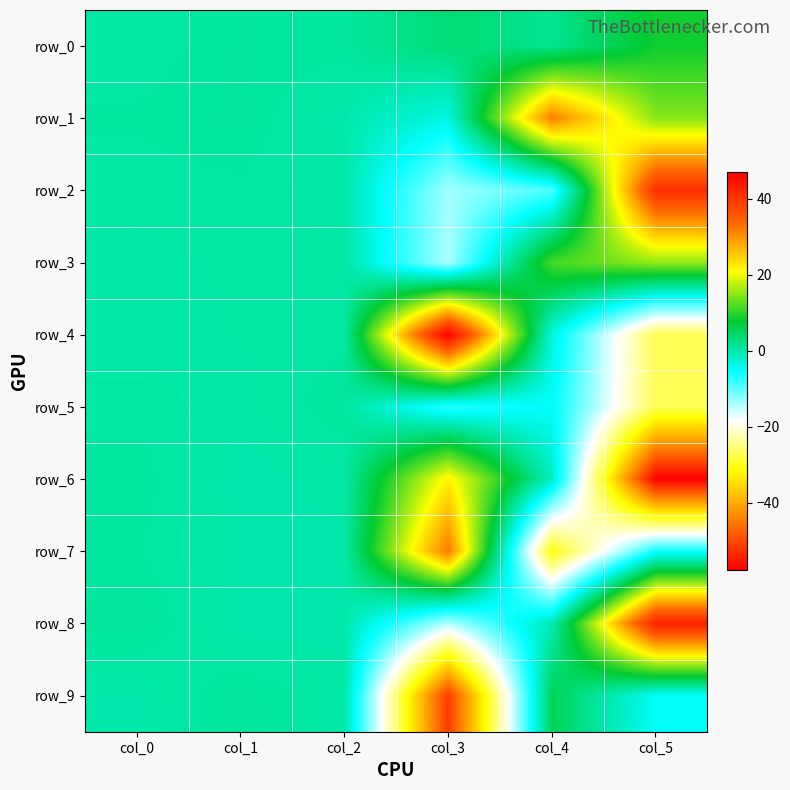

The value of row_6 at col_0 is 0.8. True or false?

True